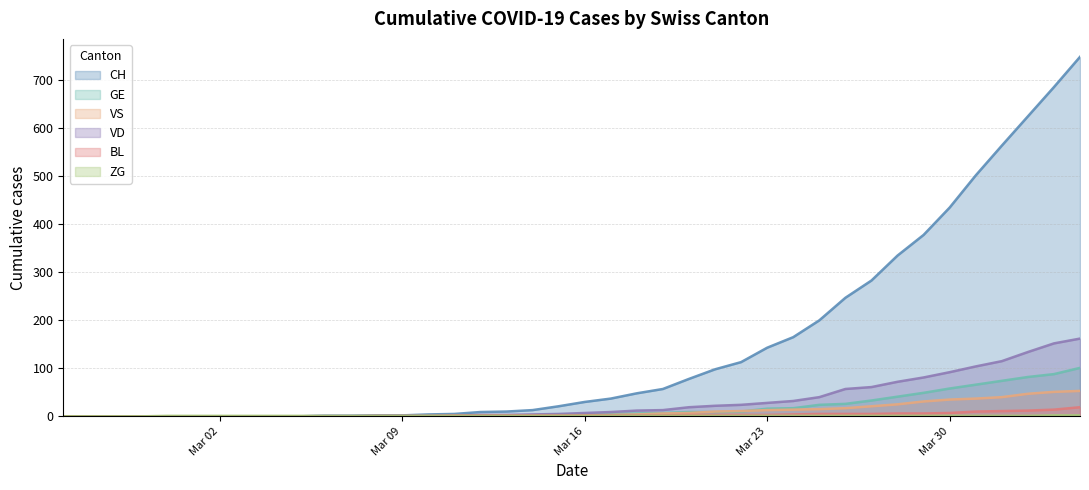

How many series are shown in this chart?

6